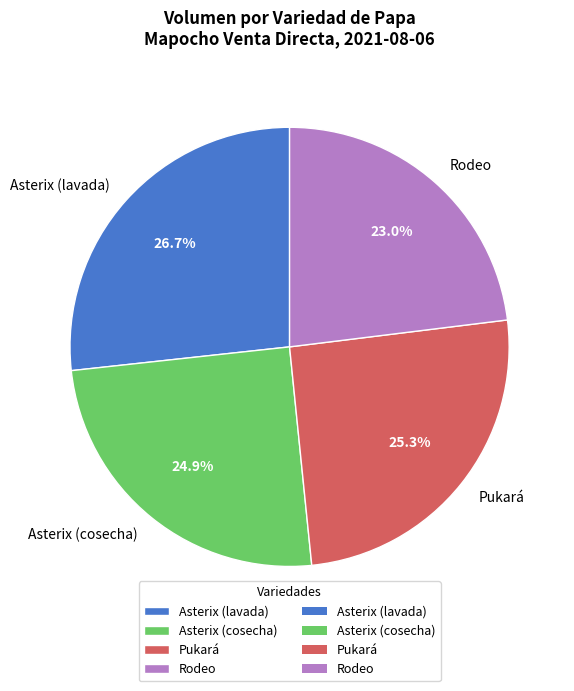

To the nearest percent, what portion does Pukará represent?

25%